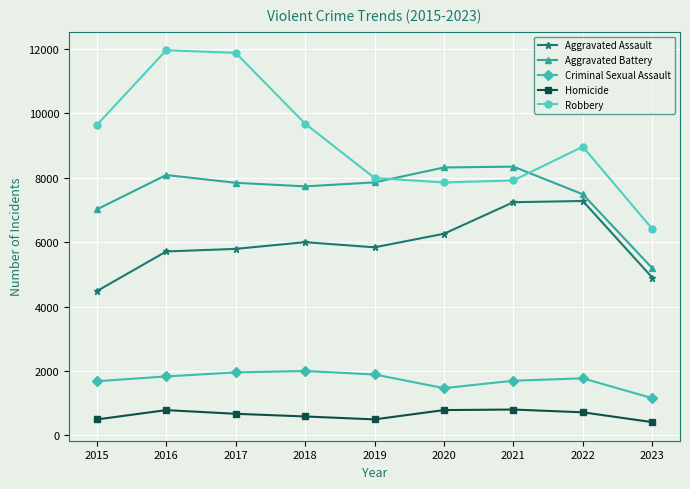

True or false: Aggravated Assault and Homicide cross at least once.

False